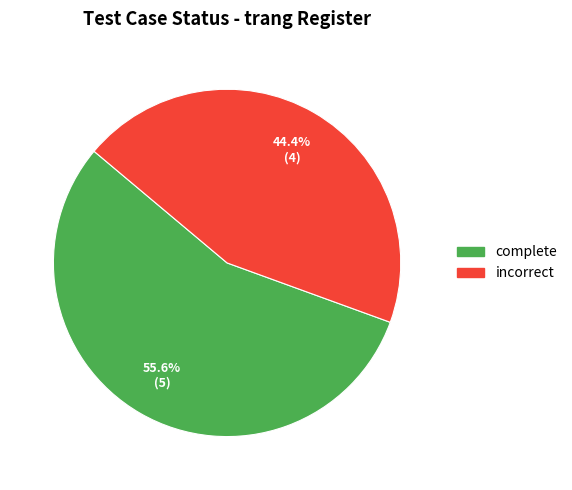

How many segments does this pie chart have?

2